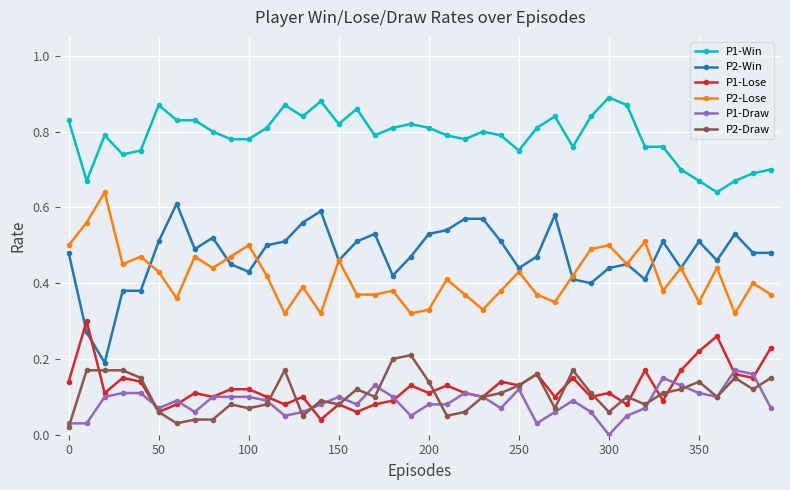

After their last crossing, which series has the higher values: P2-Win or P1-Lose?

P2-Win